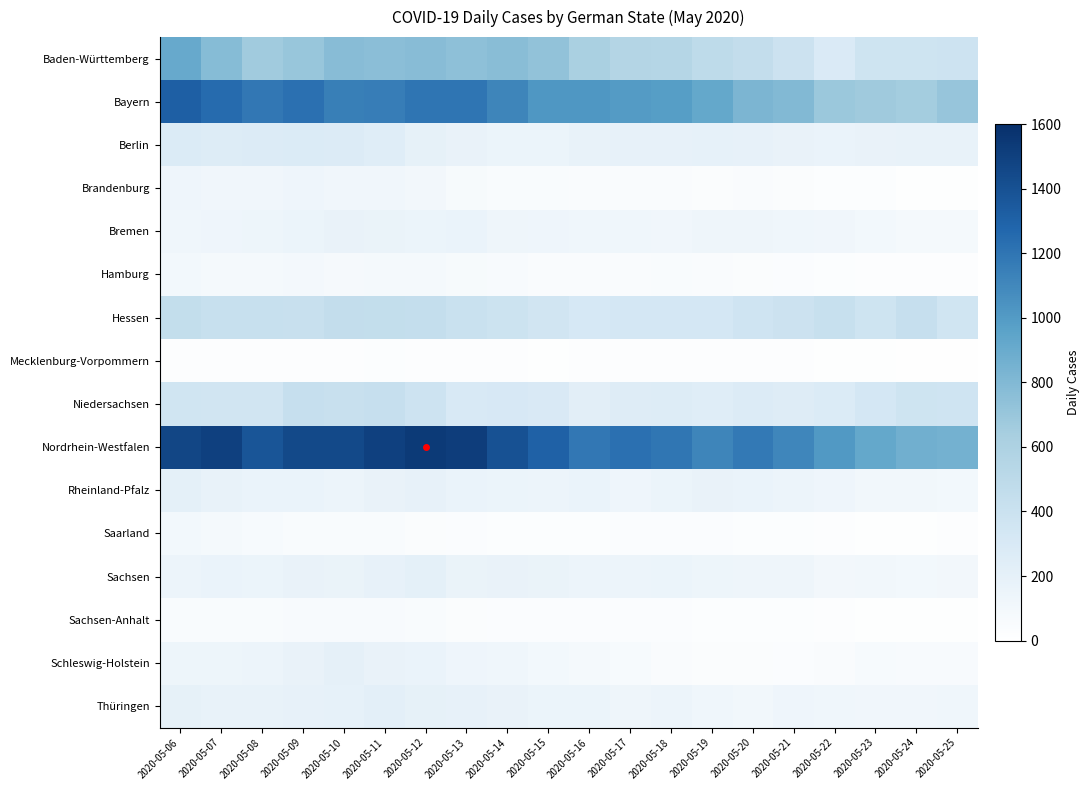

Between 2020-05-10 and 2020-05-15, which series saw the biggest shift?

Nordrhein-Westfalen